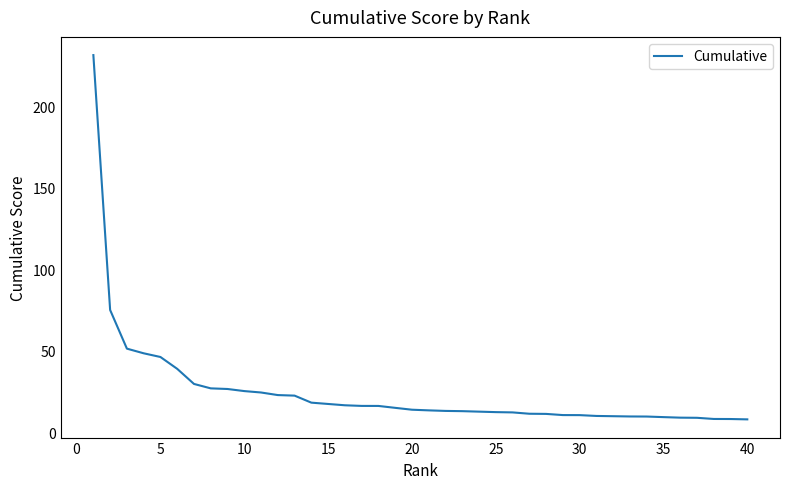

What is the difference between the maximum and minimum values?

223.9